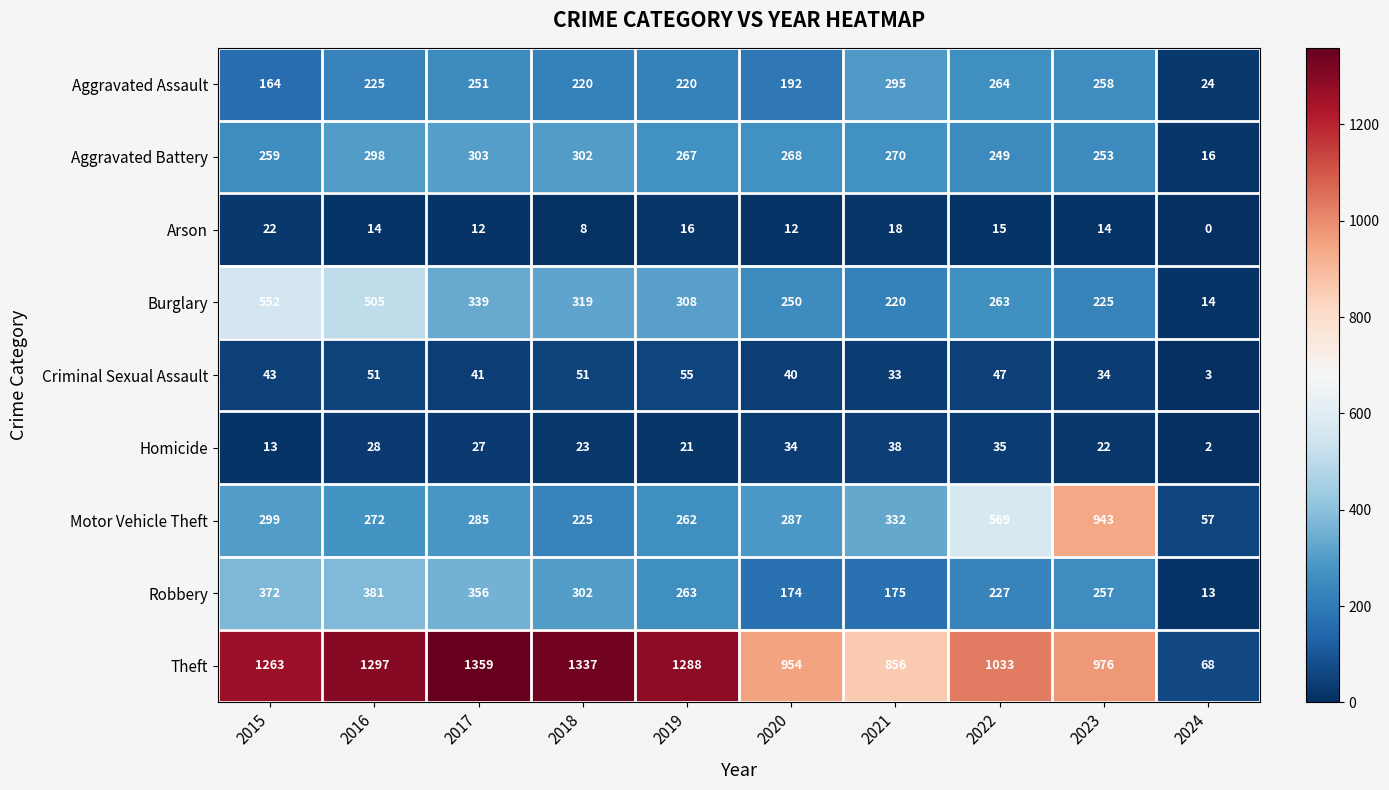

At 2023, list the series in order from smallest to largest.

Arson, Homicide, Criminal Sexual Assault, Burglary, Aggravated Battery, Robbery, Aggravated Assault, Motor Vehicle Theft, Theft